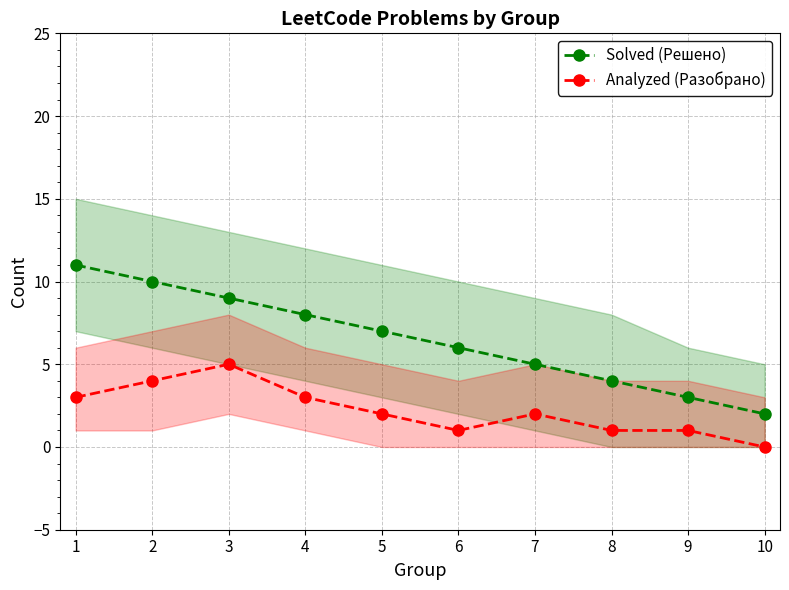

List the series in order of their peak value, lowest first.

Analyzed (Разобрано), Solved (Решено)